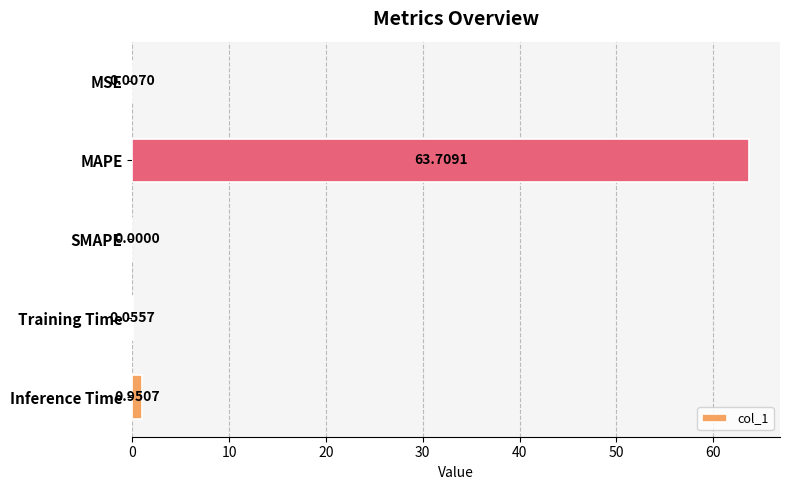

What is the average value?

12.9